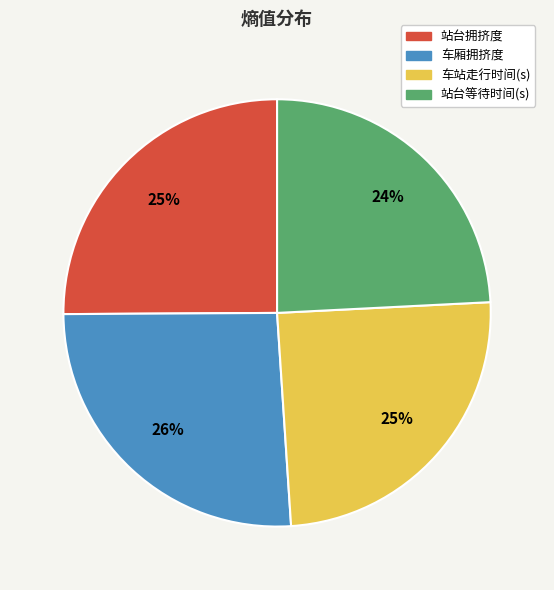

To the nearest percent, what percentage of the pie is 站台拥挤度?

25%